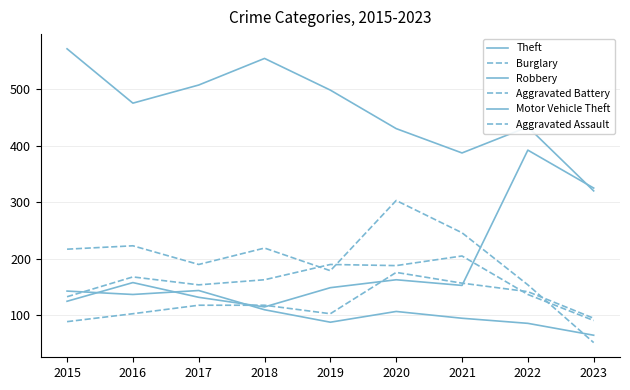

Which label corresponds to the smallest value in the chart?

2023